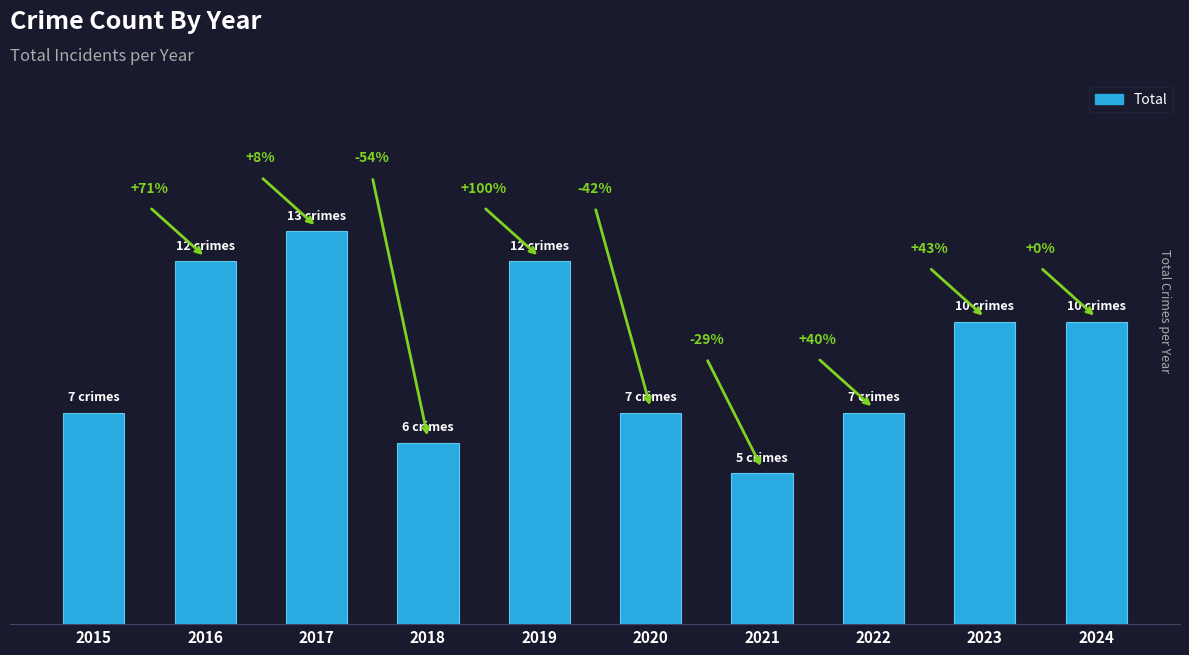

What is the value of the 6th bar from the left?

7